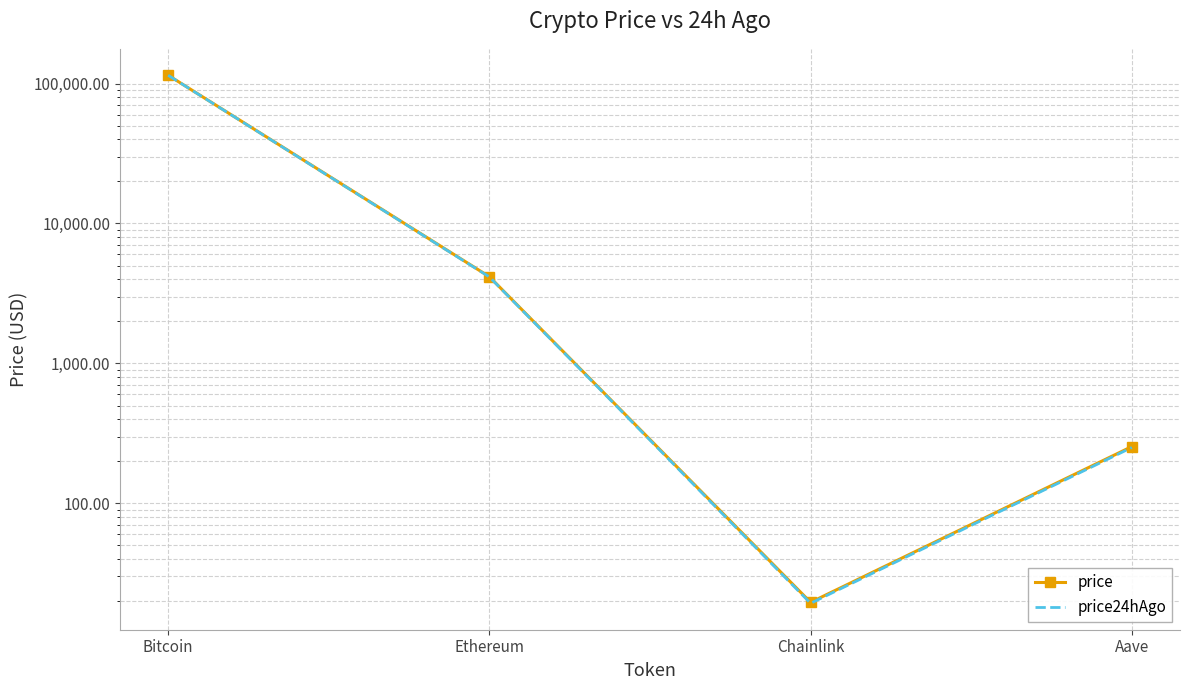

The value of price at Aave is 254.4. True or false?

True